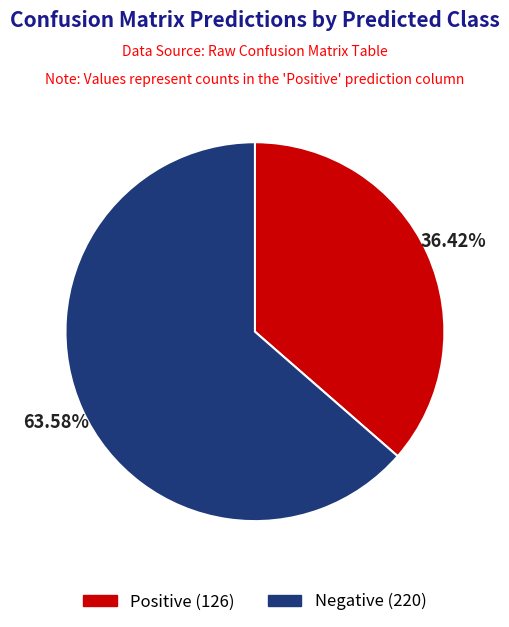

Which has a higher value, Positive or Negative?

Negative